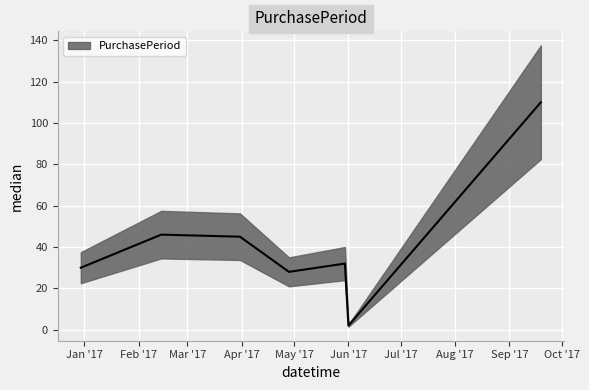

What is the sum of the values at 2017-04-28 and 2017-05-30?

60